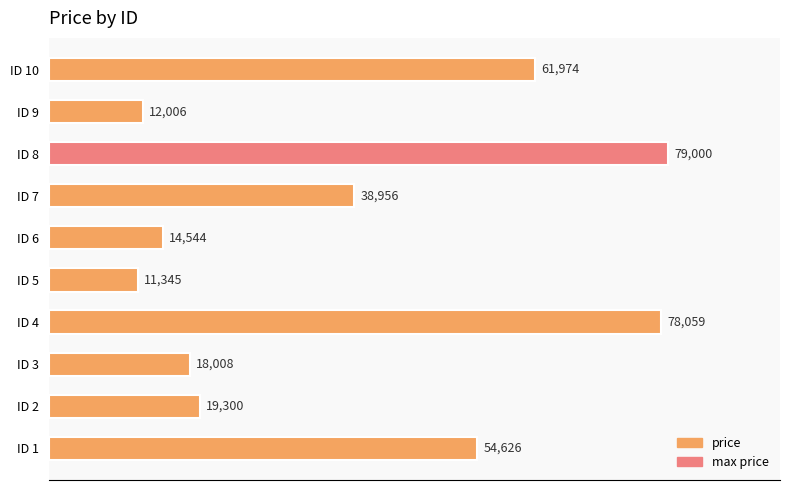

What is the maximum value shown in the chart?

79000